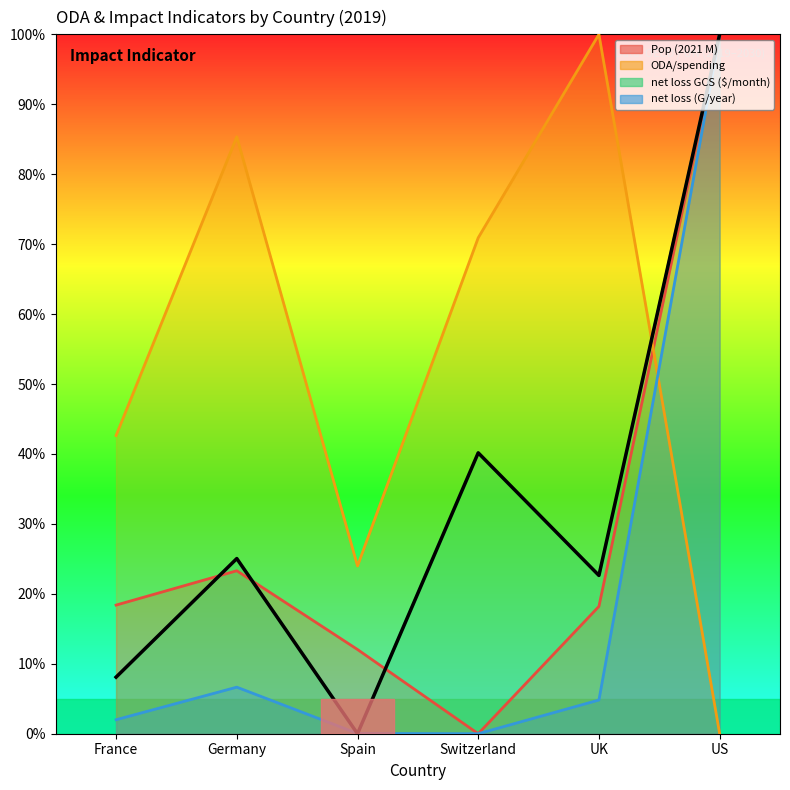

Reading right to left, what are all the values shown in this chart?

Pop (2021 M): US=100.0	UK=18.2	Switzerland=0.0	Spain=12.0	Germany=23.3	France=18.4
ODA/spending: US=0.0	UK=100.0	Switzerland=70.9	Spain=24.0	Germany=85.3	France=42.6
net loss GCS ($/month): US=100.0	UK=22.6	Switzerland=40.2	Spain=0.0	Germany=25.0	France=8.1
net loss (G/year): US=100.0	UK=4.8	Switzerland=0.0	Spain=0.0	Germany=6.7	France=2.0